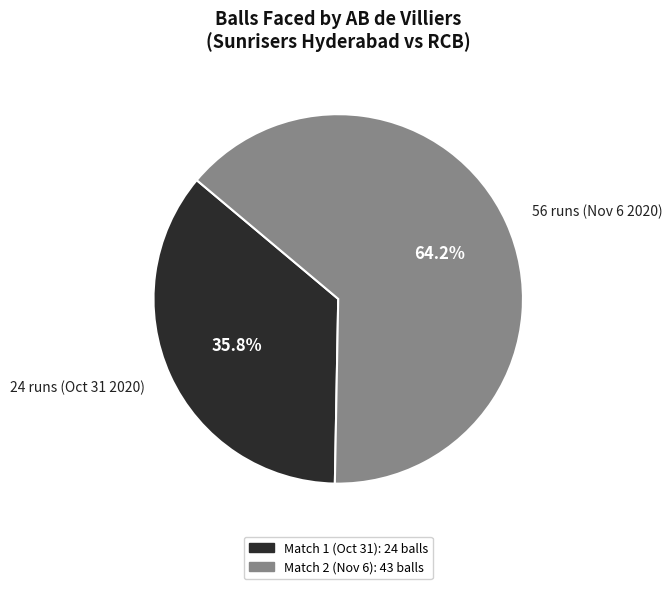

To the nearest percent, what percentage of the pie is 56 runs (Nov 6 2020)?

64%